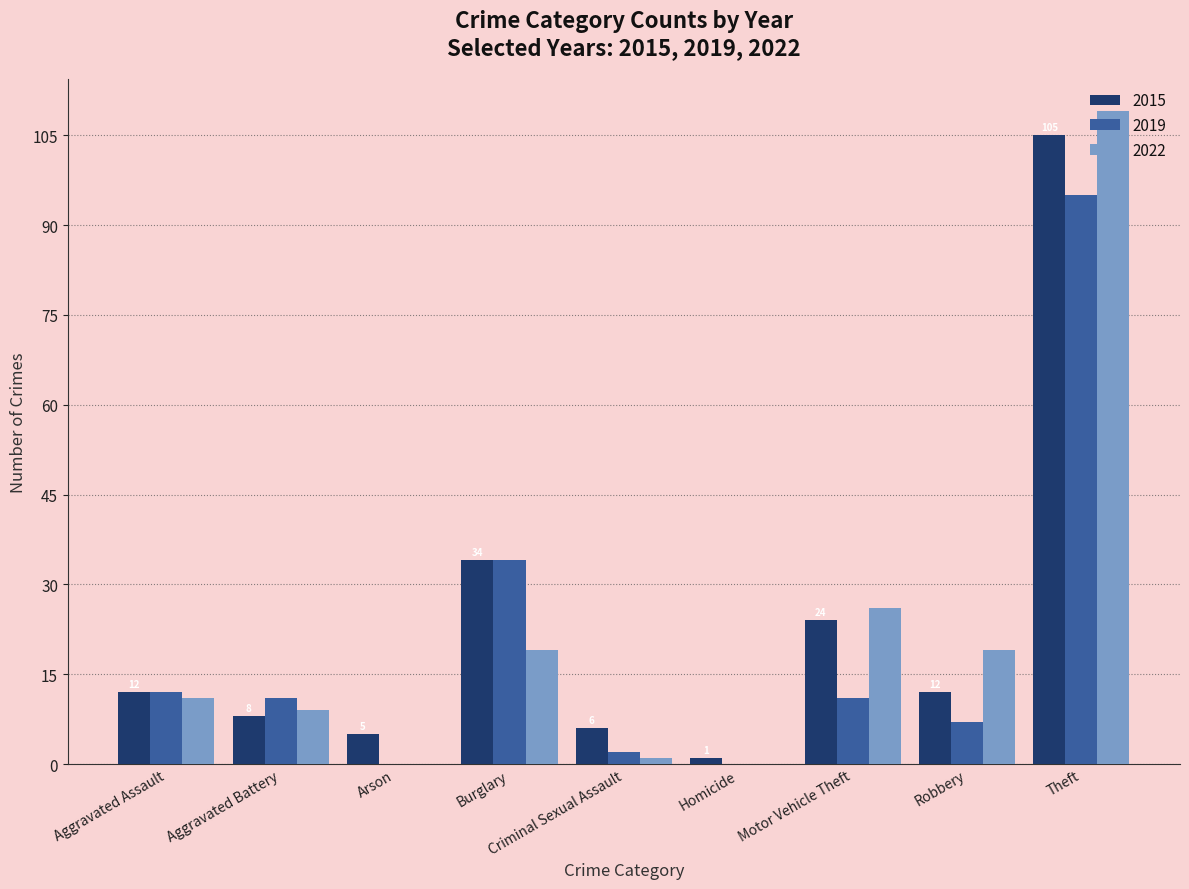

The 2019 series shows 18 at Motor Vehicle Theft. True or false?

False